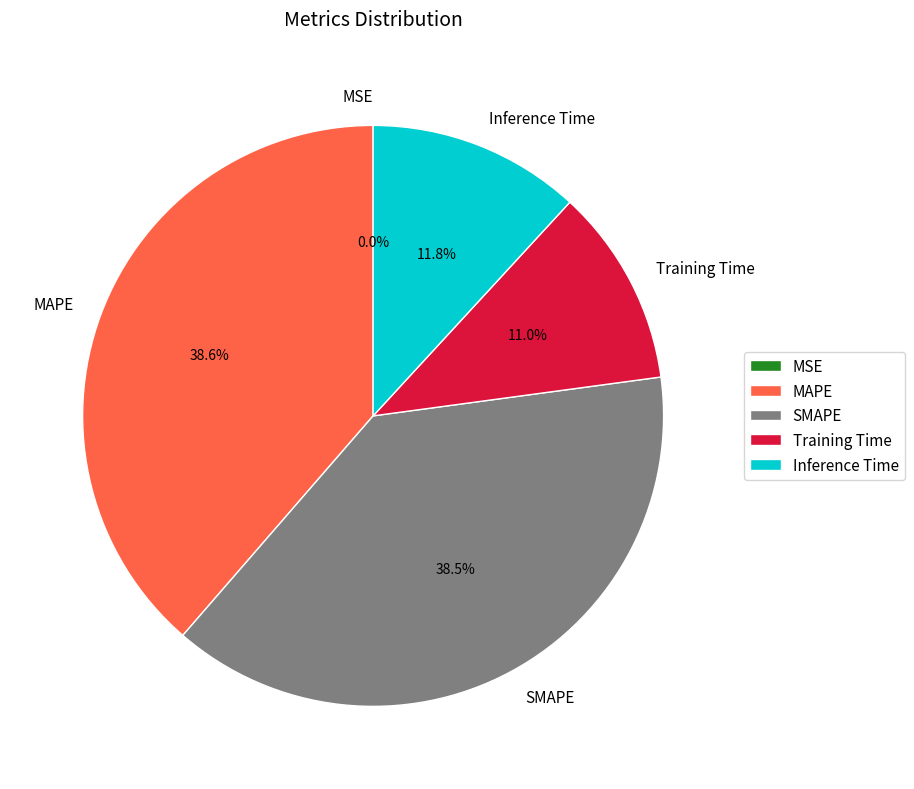

How much of the chart is everything except Inference Time?

88.2%